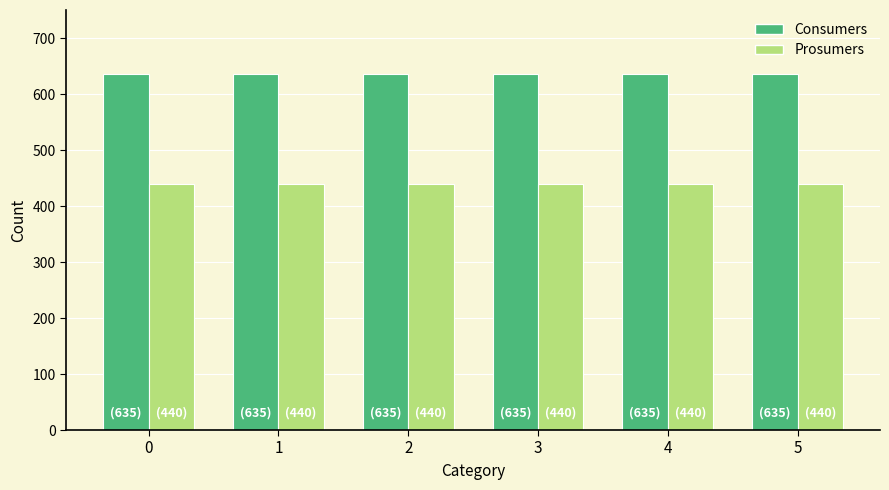

What is the value of the Consumers bar at the 2nd from the left?

635